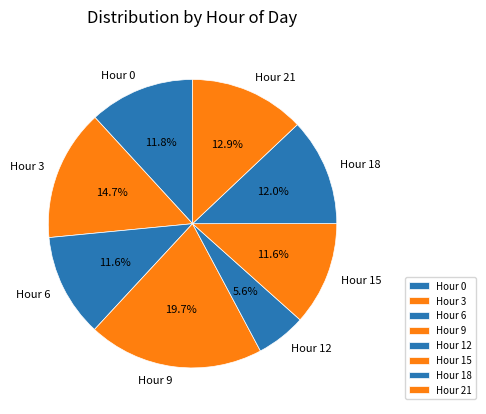

Which category has the biggest portion of the pie?

Hour 9